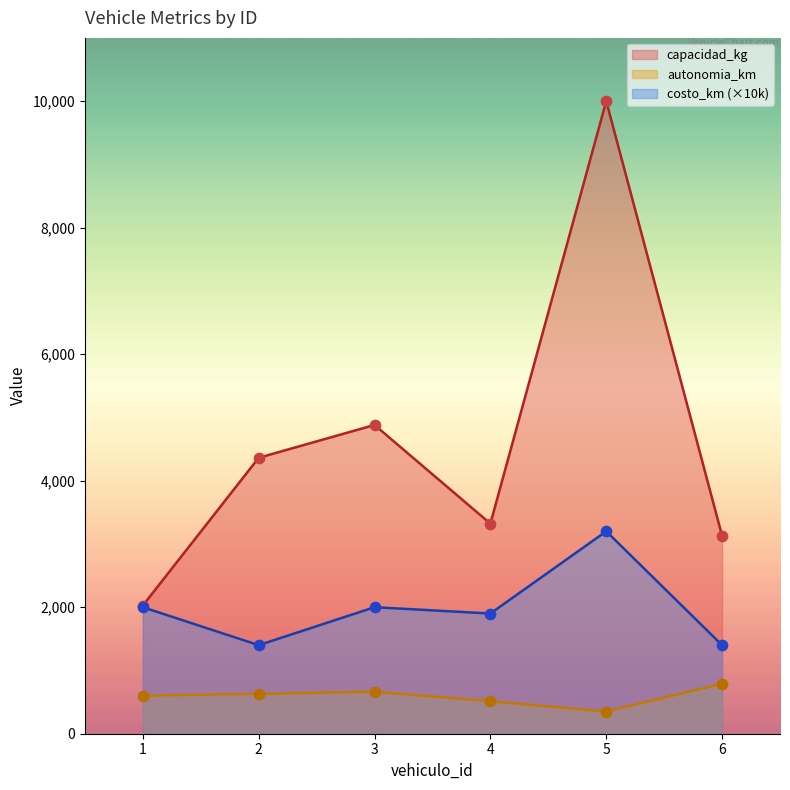

Which series reaches the minimum Y coordinate?

autonomia_km